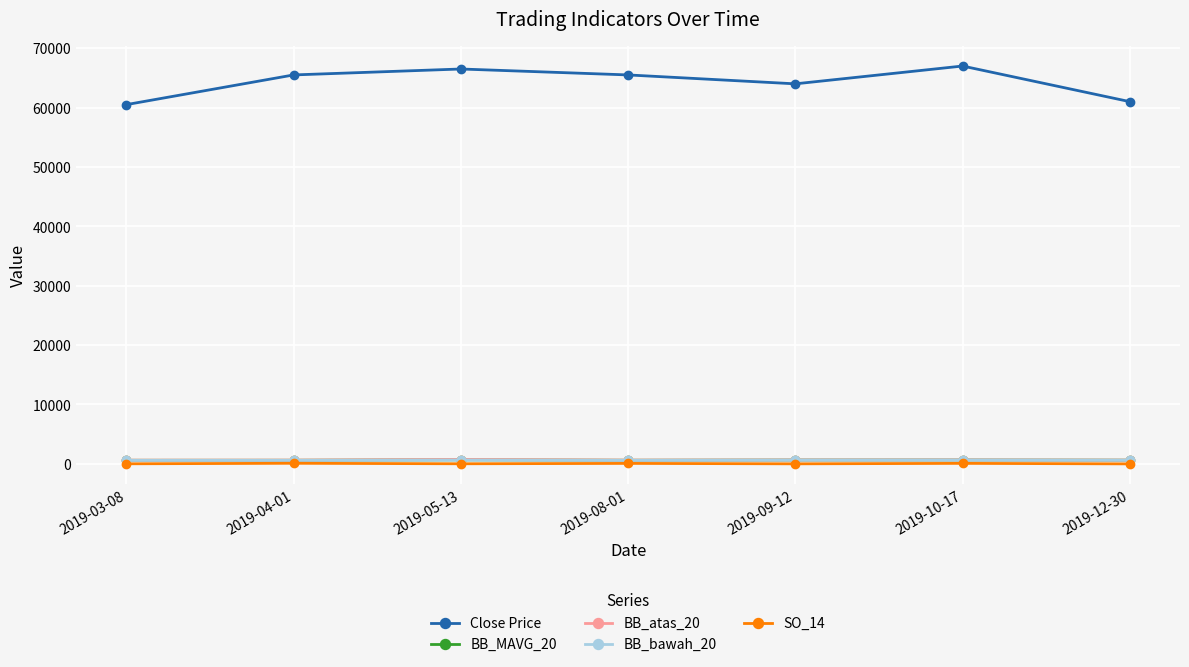

What is the label of the 6th point from the left?

2019-10-17